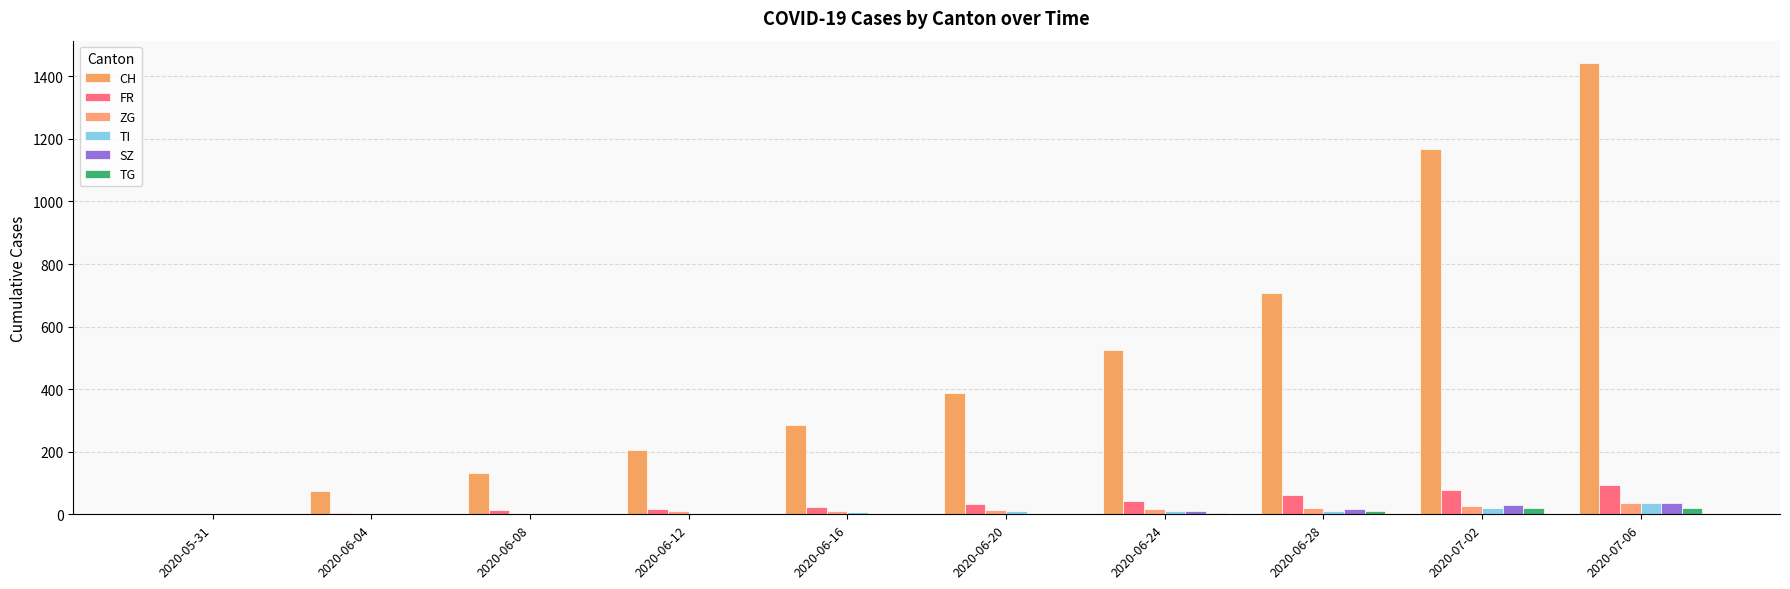

The value of ZG at 2020-06-28 is 19. True or false?

True